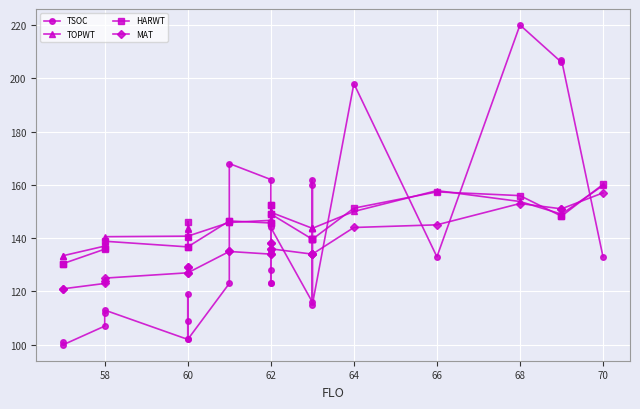

What is the maximum value for TSOC?

220.0